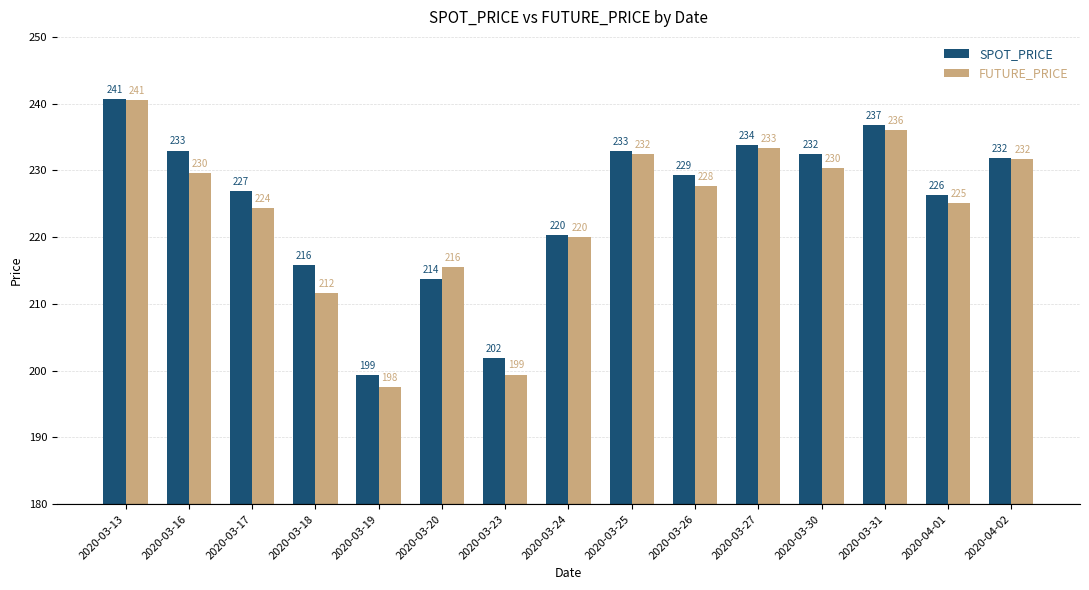

What is the sum of all SPOT_PRICE values?

3375.0